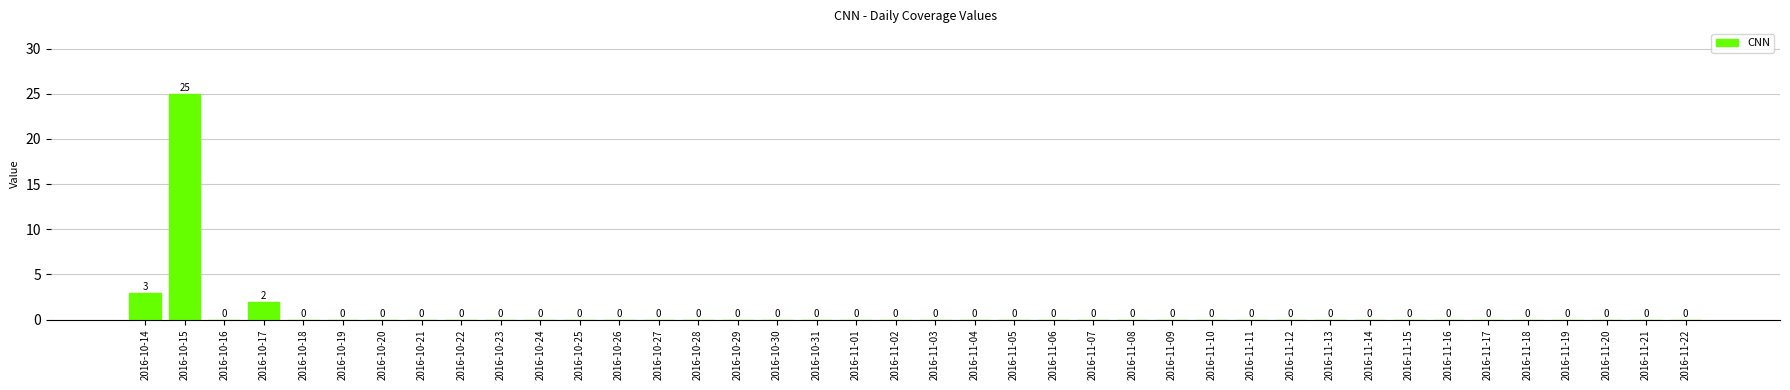

Reading left to right, list all the values displayed in this chart.

2016-10-14=3	2016-10-15=25	2016-10-16=0	2016-10-17=2	2016-10-18=0	2016-10-19=0	2016-10-20=0	2016-10-21=0	2016-10-22=0	2016-10-23=0	2016-10-24=0	2016-10-25=0	2016-10-26=0	2016-10-27=0	2016-10-28=0	2016-10-29=0	2016-10-30=0	2016-10-31=0	2016-11-01=0	2016-11-02=0	2016-11-03=0	2016-11-04=0	2016-11-05=0	2016-11-06=0	2016-11-07=0	2016-11-08=0	2016-11-09=0	2016-11-10=0	2016-11-11=0	2016-11-12=0	2016-11-13=0	2016-11-14=0	2016-11-15=0	2016-11-16=0	2016-11-17=0	2016-11-18=0	2016-11-19=0	2016-11-20=0	2016-11-21=0	2016-11-22=0